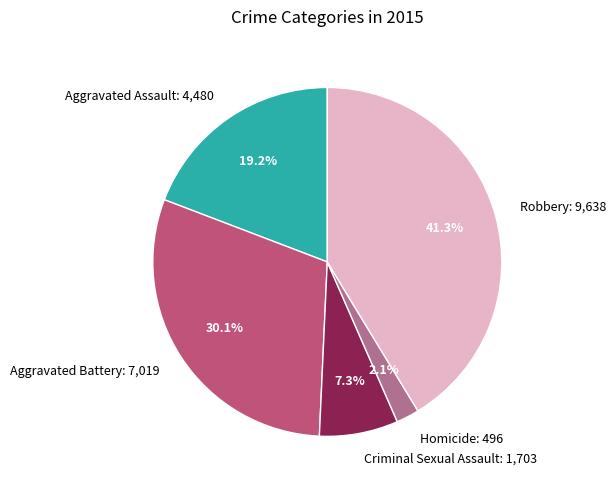

How many slices are in this pie chart?

5